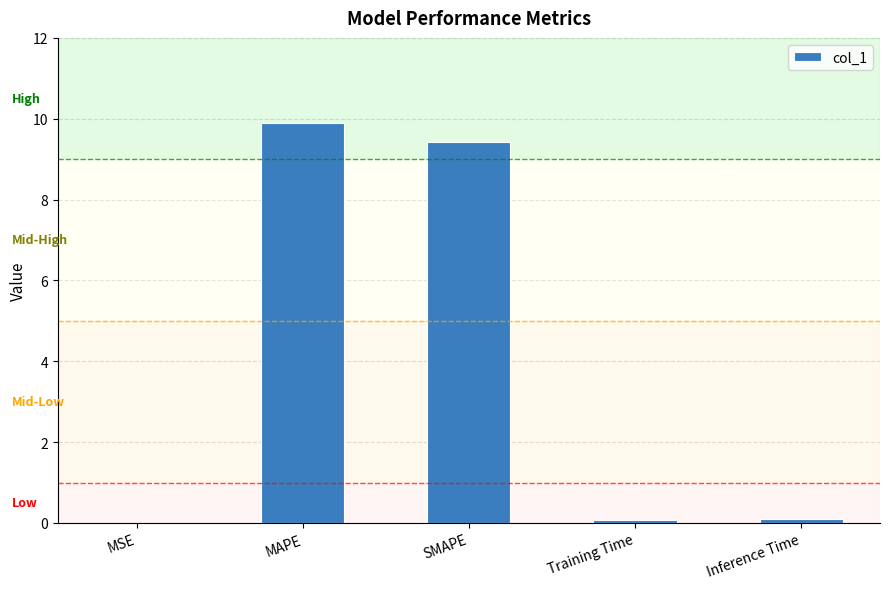

What is the maximum value shown in the chart?

9.9